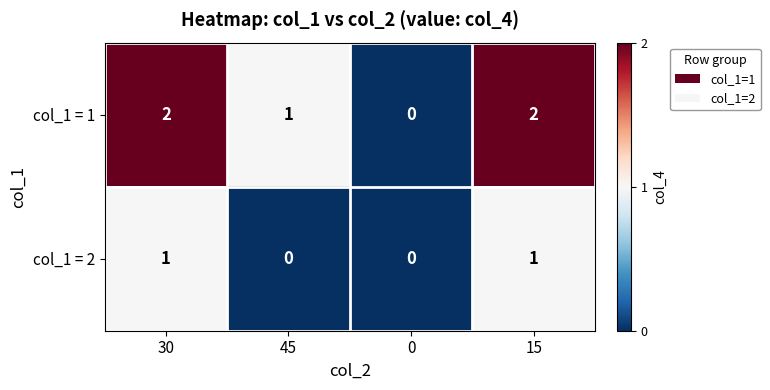

Is the value of col_1 = 2 at 45 greater than the value of col_1 = 1 at 45?

No